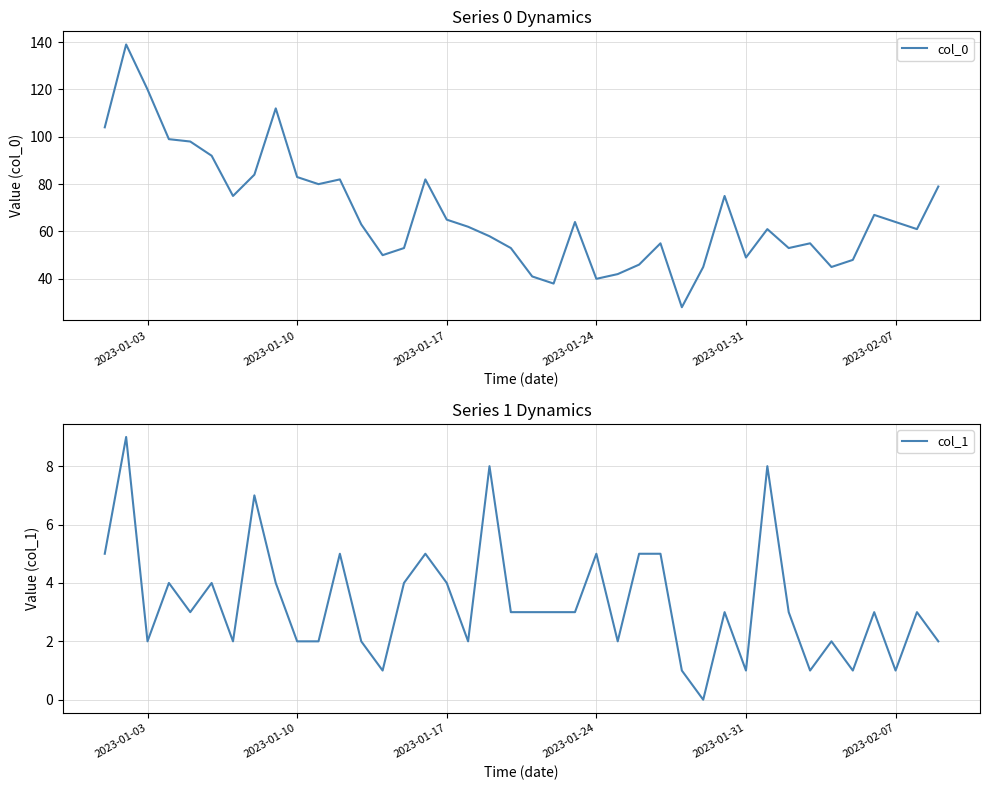

True or false: col_1 has more than 0 points higher than both neighbors.

True